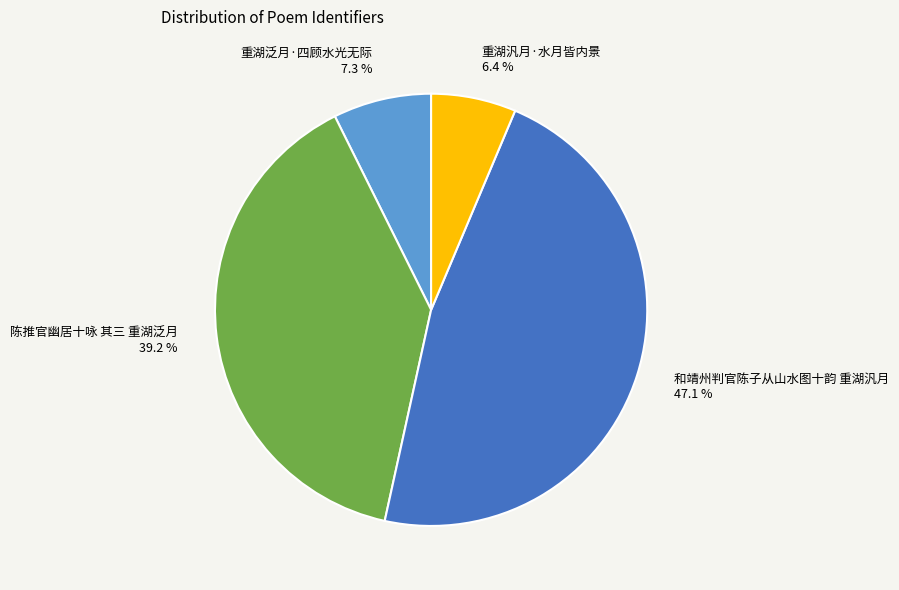

Which category has the biggest portion of the pie?

和靖州判官陈子从山水图十韵 重湖汎月